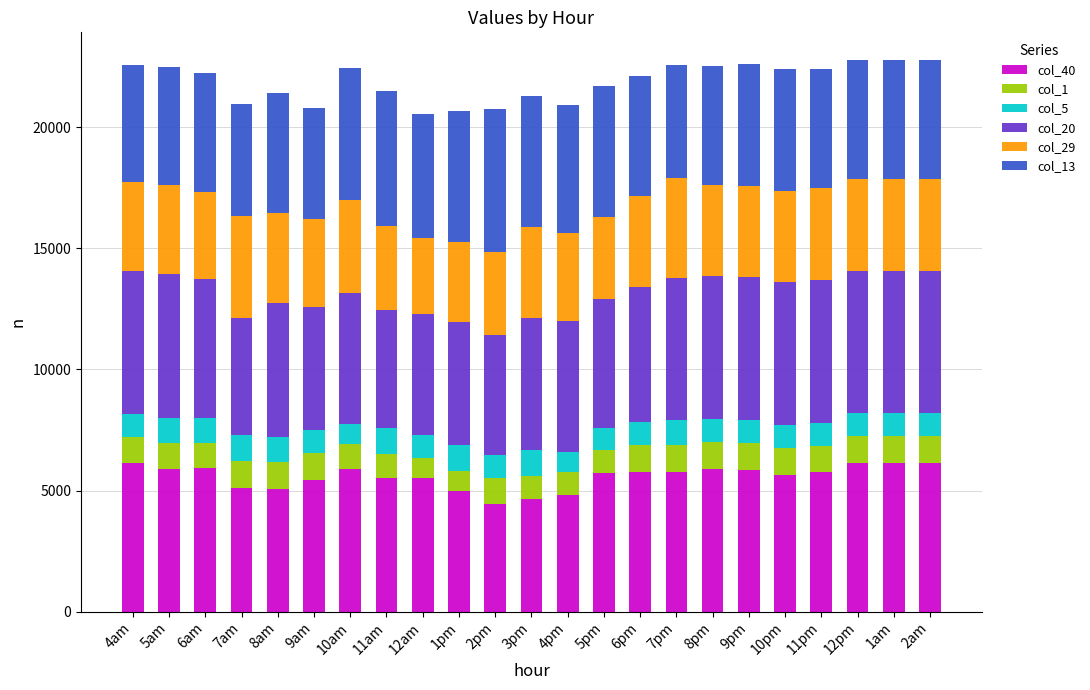

What is the total value across all series at 11pm?

22390.7